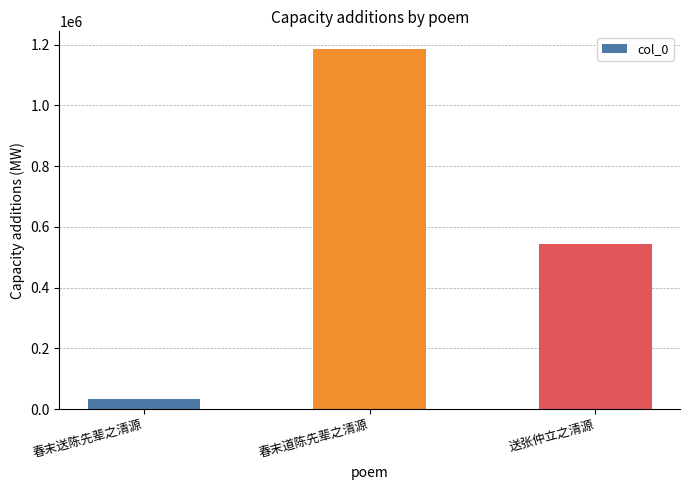

Which category has the lowest value across all series?

春末送陈先辈之清源